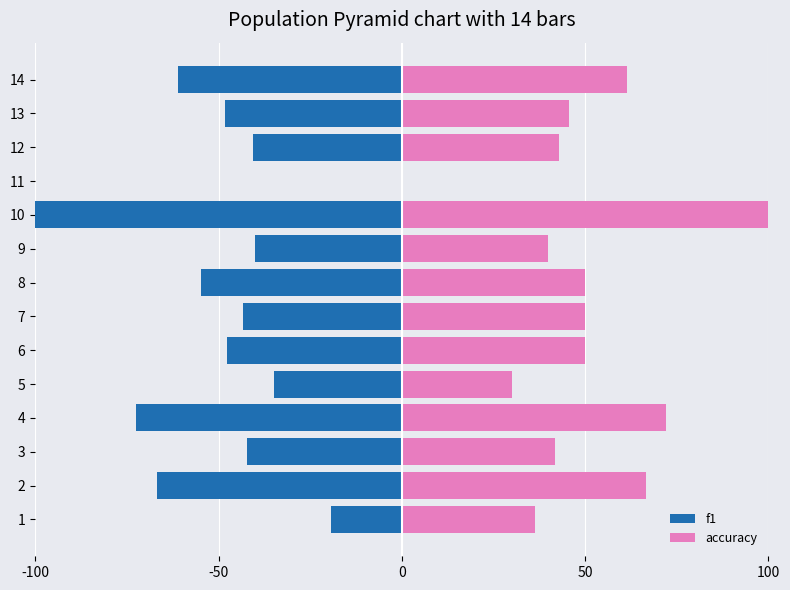

How many groups of bars are there?

14